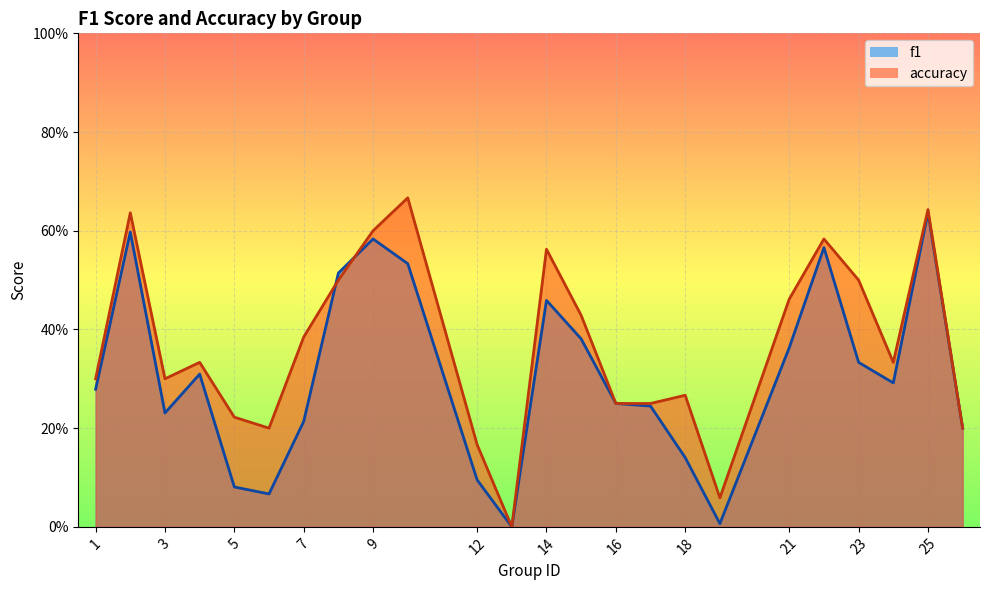

What is the sum of all f1 values?

7.4